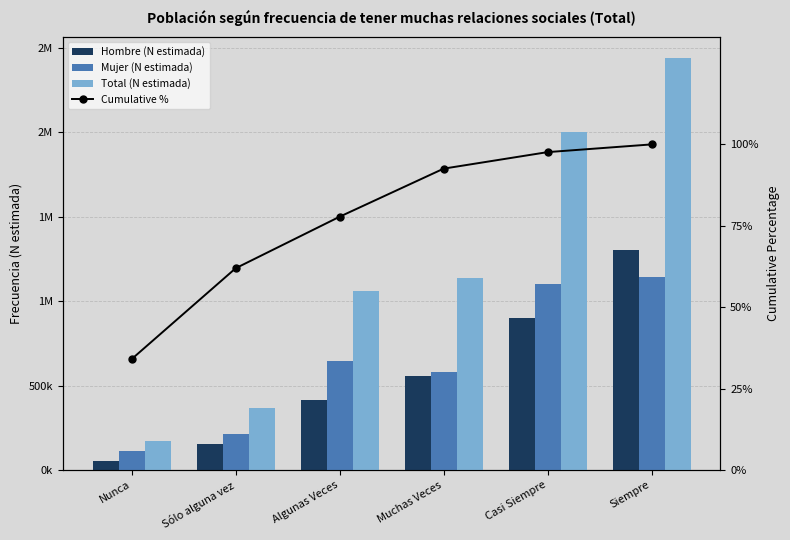

What is the sum of all Cumulative % values?

464.0